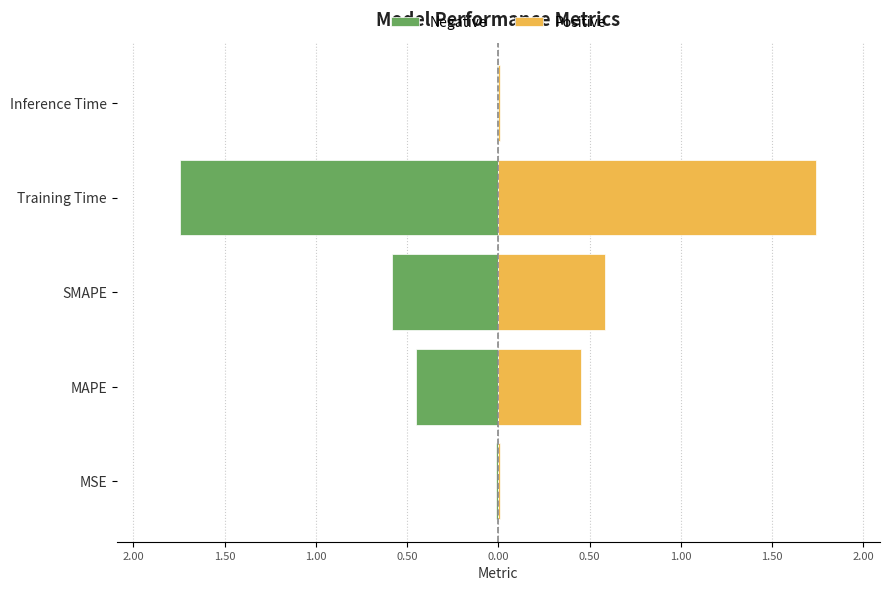

What is the label of the 3rd bar from the left?

SMAPE